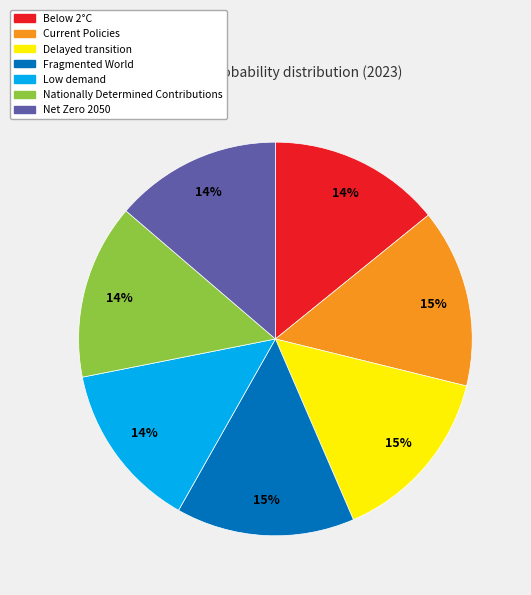

Does Net Zero 2050 account for over 50% of the chart?

No